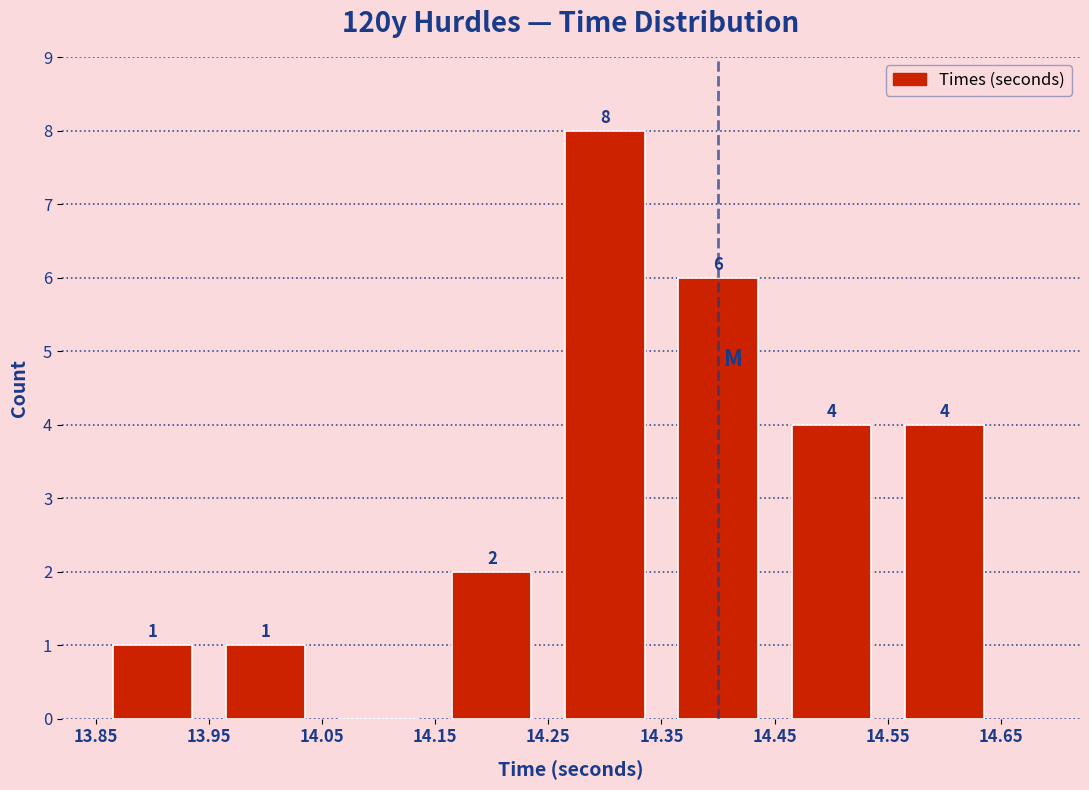

Over which range of the x-axis is the bar tallest?

14.25 to 14.35